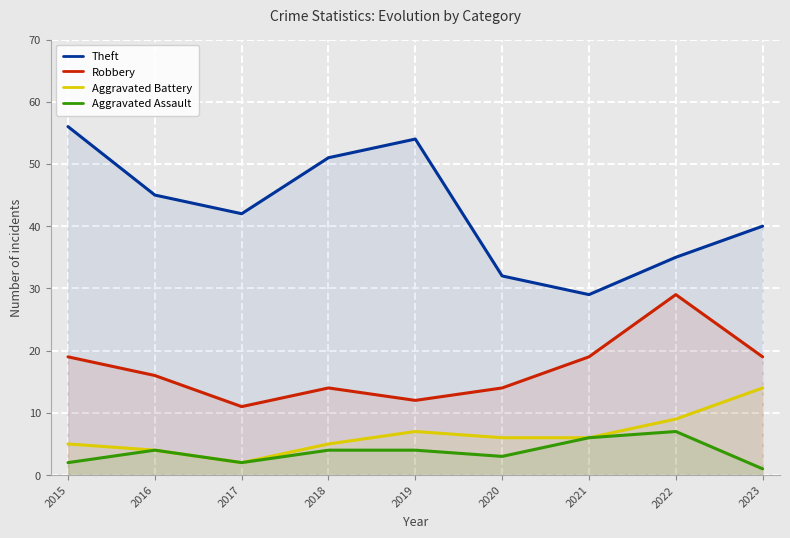

How many lines are shown in the chart?

4